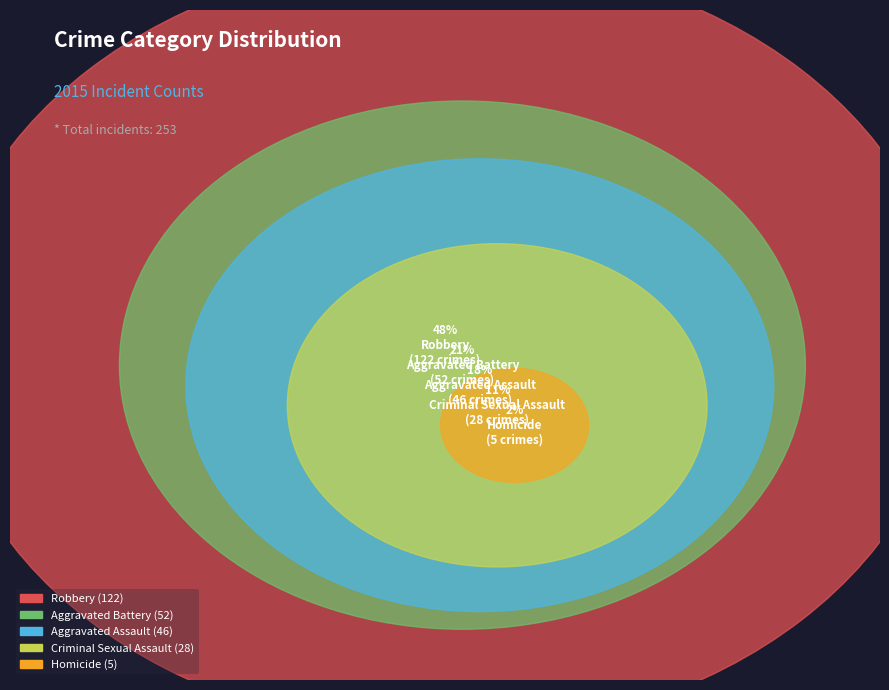

What portion of the pie excludes Homicide?

98.0%